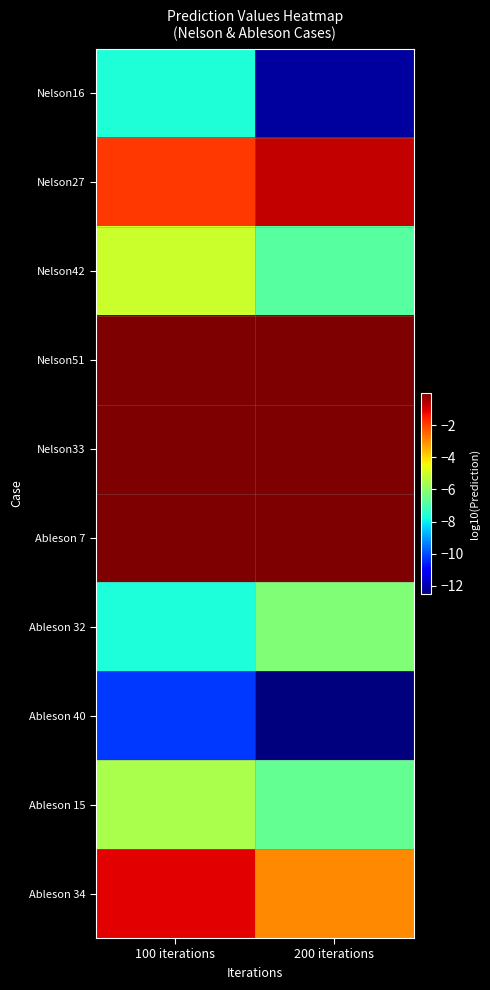

Which series has the widest spread of values?

Nelson16